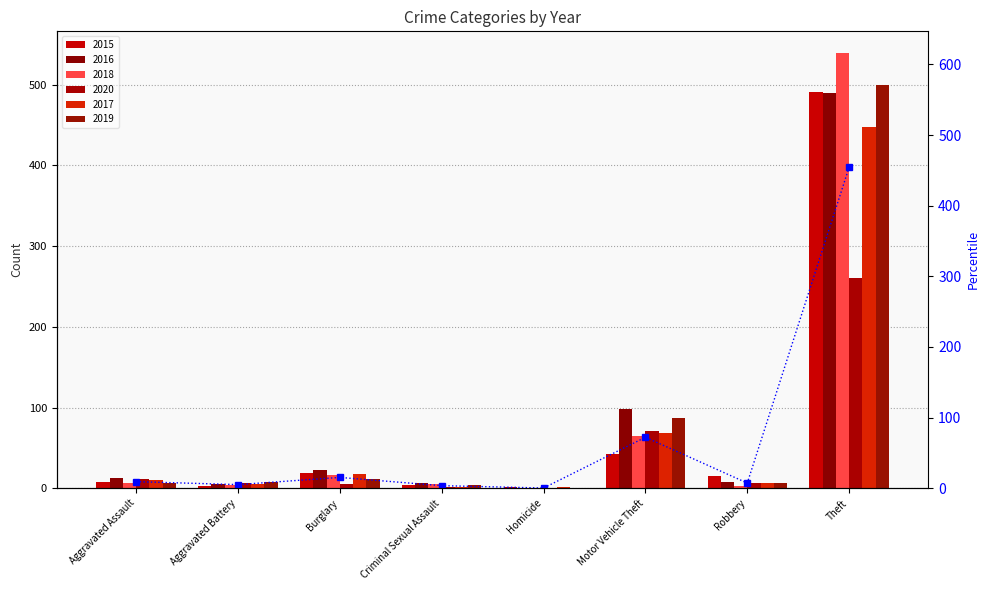

What is the label of the 2nd bar from the right?

Robbery